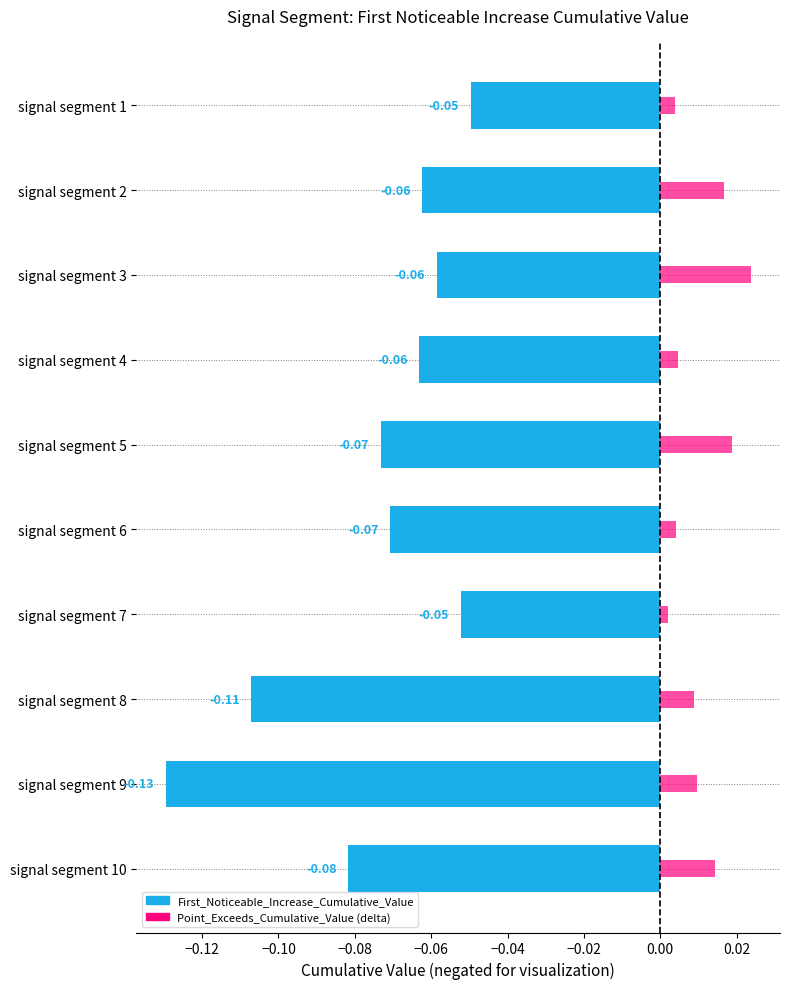

How many bars are there in total?

20